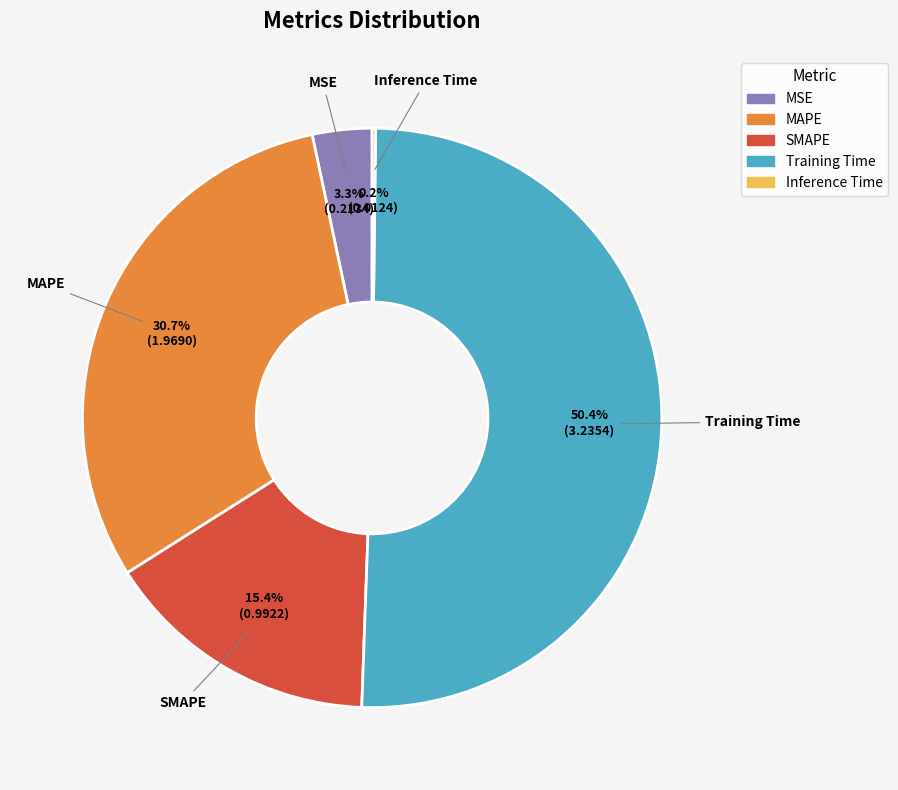

What is the majority slice?

Training Time